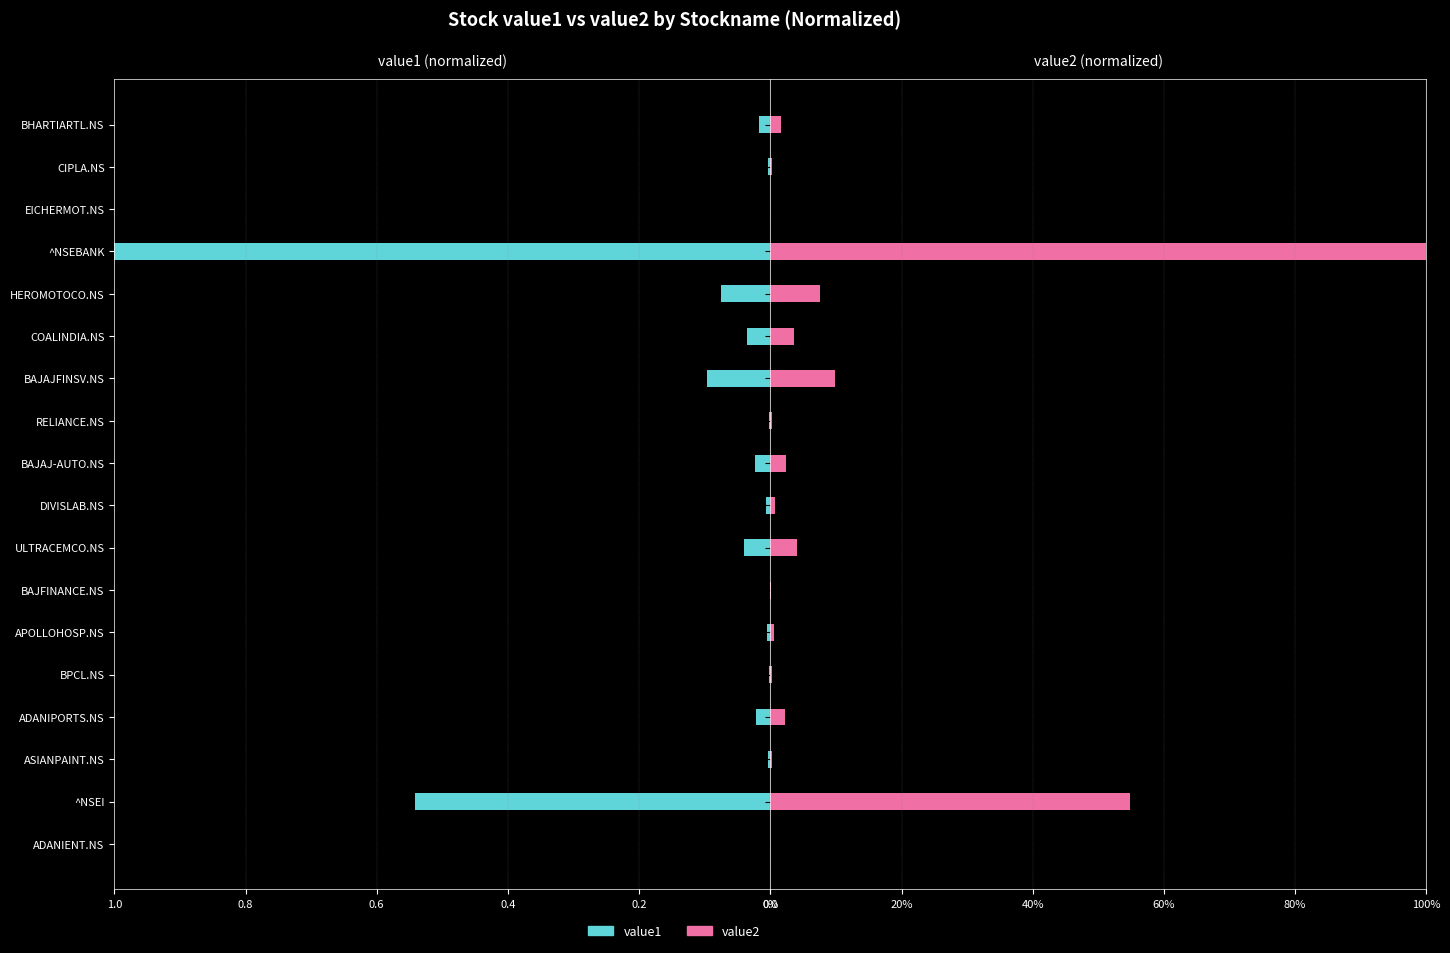

Is it true that value2 equals 0.5 at ^NSEBANK?

False